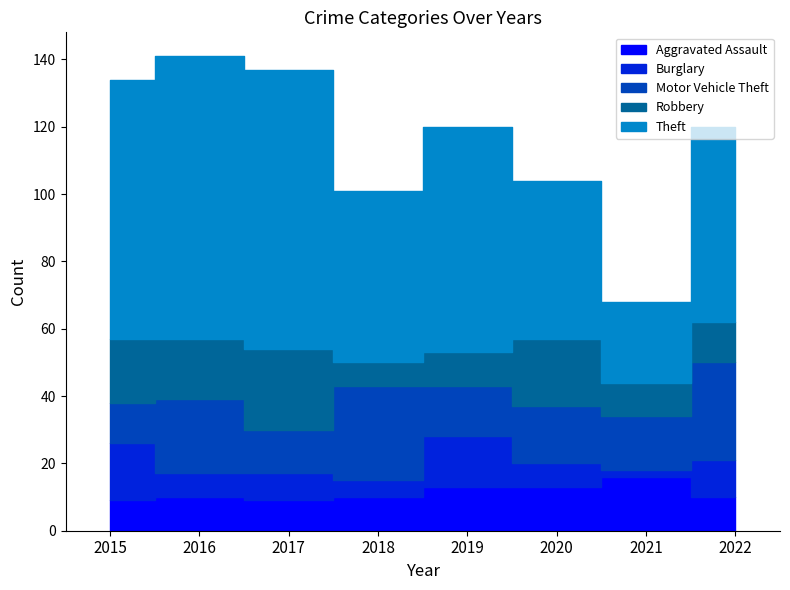

Where does the Robbery series first go above 18?

2015